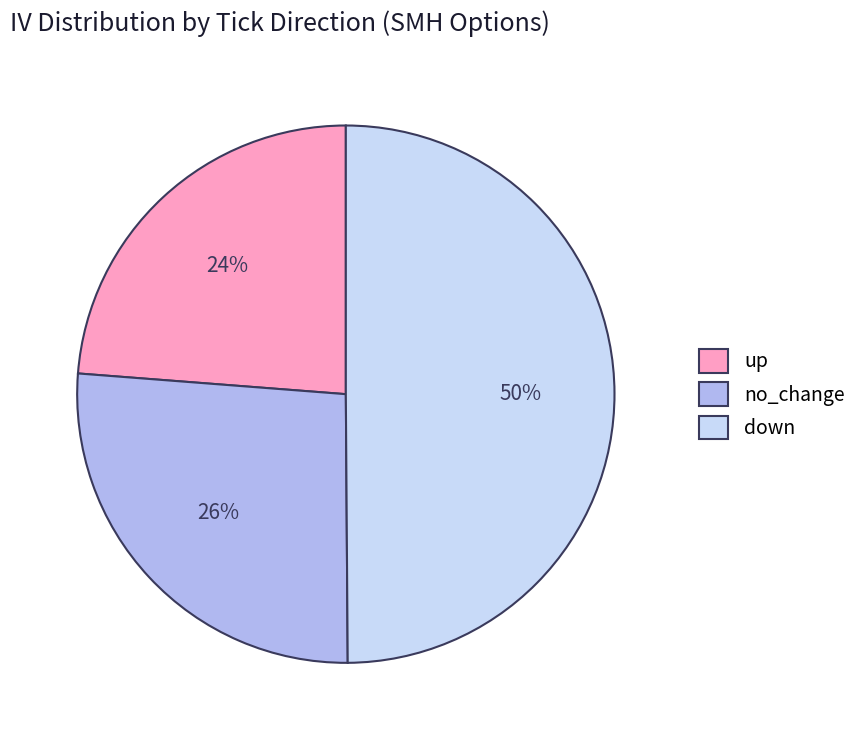

To the nearest percent, what is the difference between the no_change and down slice percentages?

24%